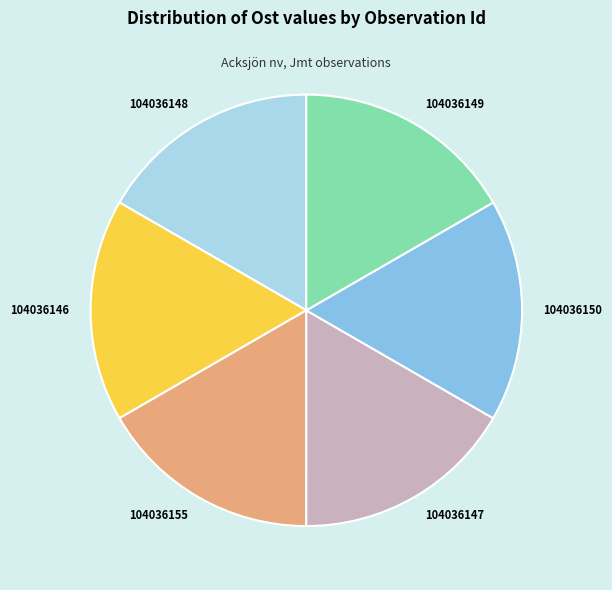

Is the sum of 104036149 and 104036148 greater than half?

No